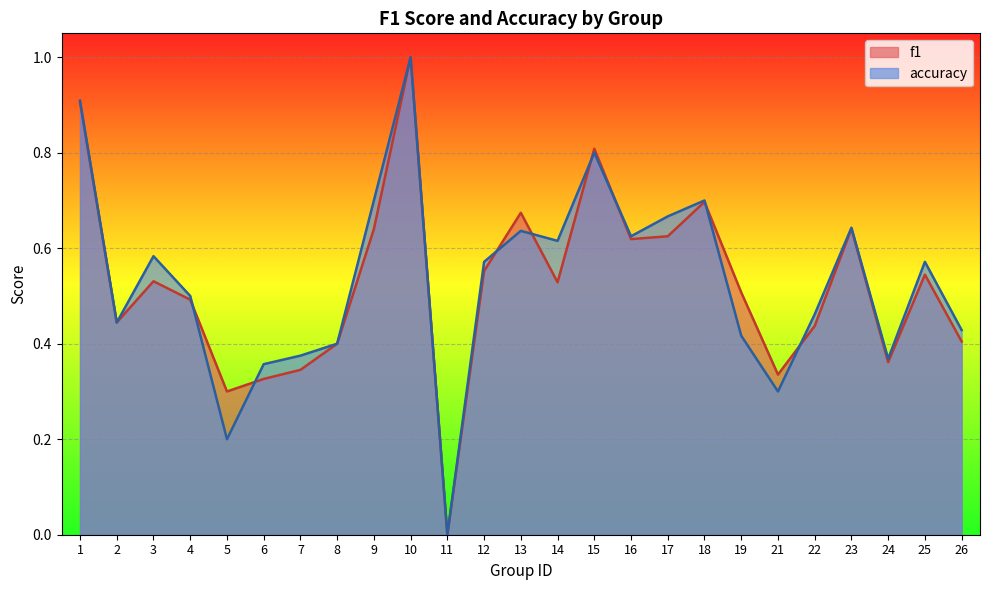

Which series ends up on top after the final intersection of accuracy and f1?

accuracy